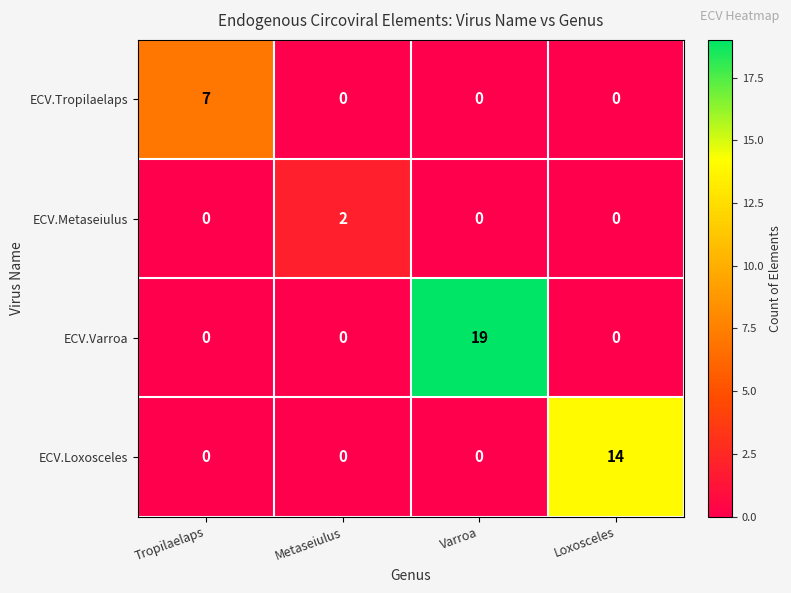

What is the difference between the highest and lowest values at Varroa?

19